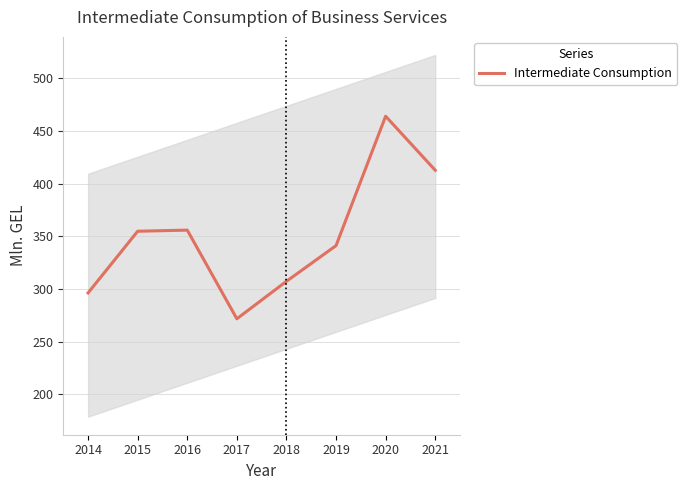

List the labels in order of value, smallest first.

2017, 2014, 2018, 2019, 2015, 2016, 2021, 2020